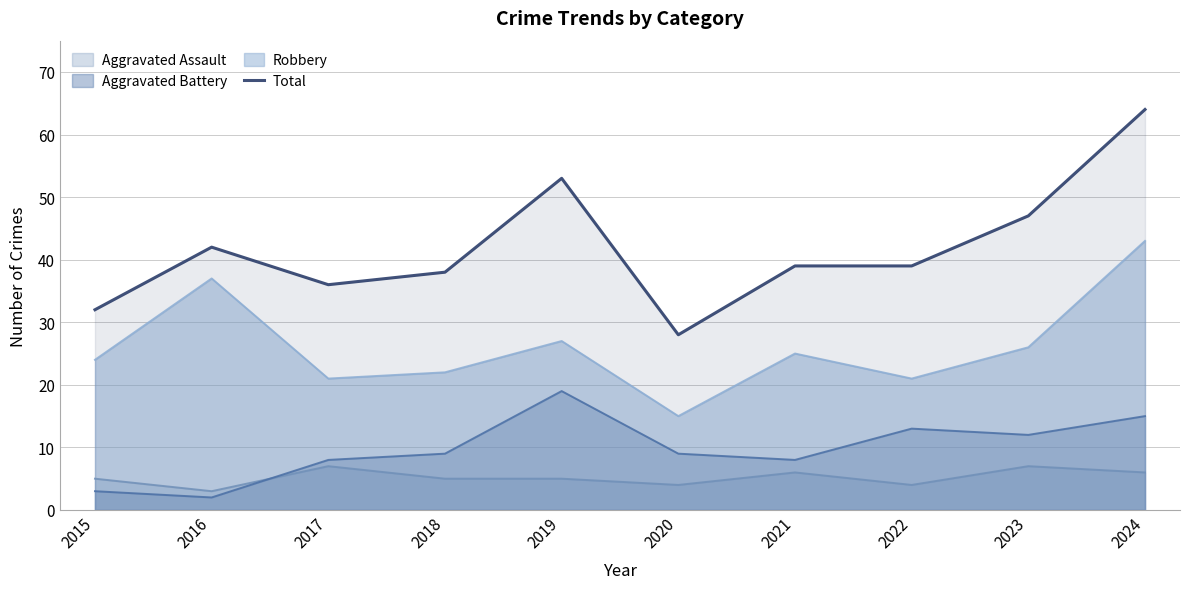

Which label corresponds to the smallest value in the chart?

2016